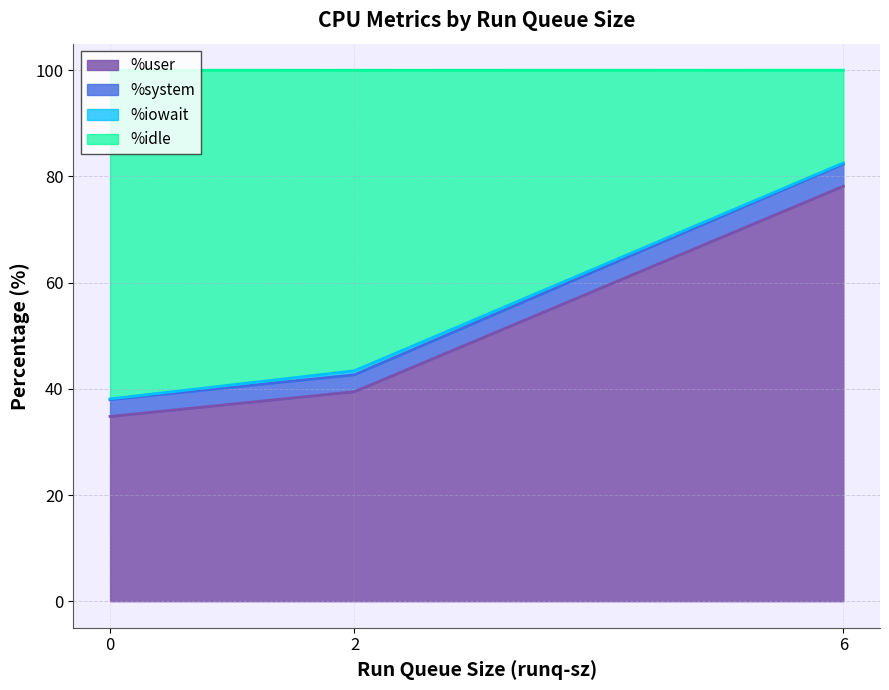

How many data points does each series have?

3